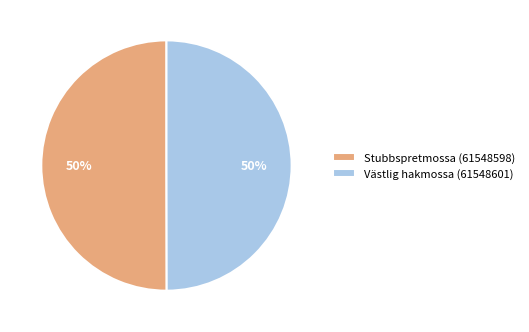

The Västlig hakmossa (61548601) slice represents 50% of the pie. True or false?

True